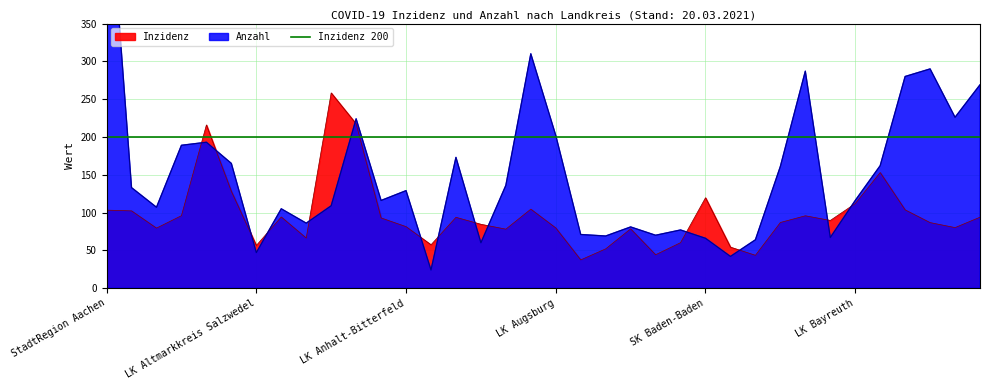

Between which two adjacent categories do Anzahl and Inzidenz first intersect?

LK Alb-Donau-Kreis and LK Altenburger Land